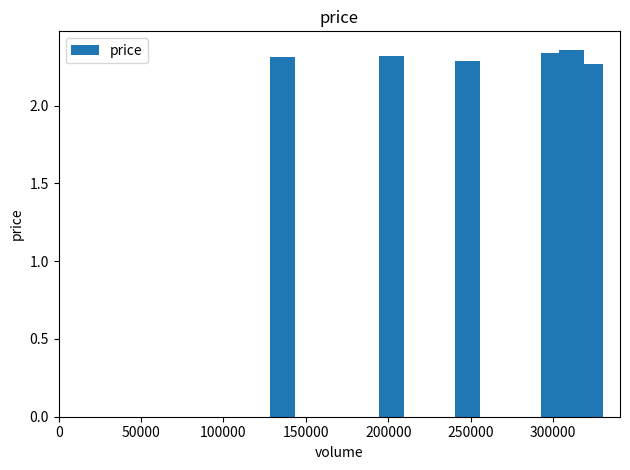

What is the sum of all values?

13.9